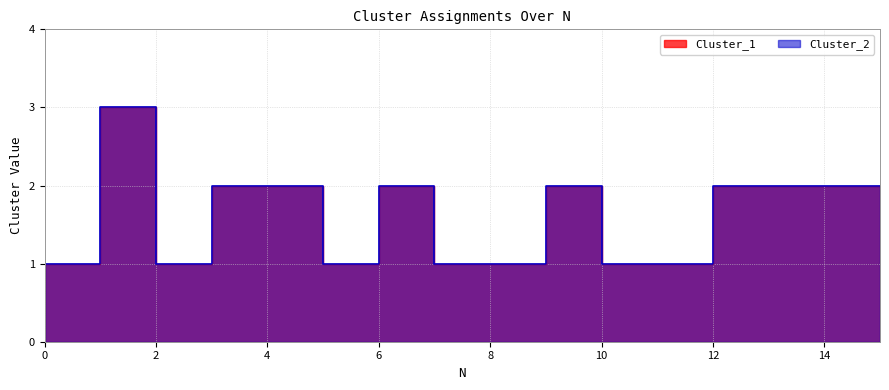

Reading left to right, list all the values displayed in this chart.

Cluster_1: 1	3	1	2	2	1	2	1	1	2	1	1	2	2	2	2
Cluster_2: 1	3	1	2	2	1	2	1	1	2	1	1	2	2	2	2